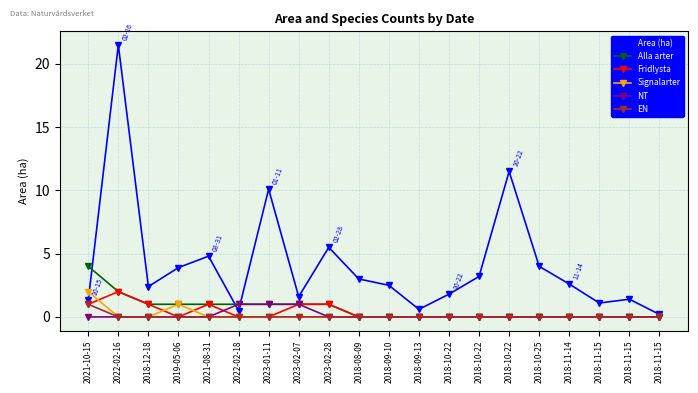

Rank the categories by EN value from lowest to highest.

2022-02-16, 2018-12-18, 2019-05-06, 2021-08-31, 2022-02-18, 2023-01-11, 2023-02-07, 2023-02-28, 2018-08-09, 2018-09-10, 2018-09-13, 2018-10-22, 2018-10-22, 2018-10-22, 2018-10-25, 2018-11-14, 2018-11-15, 2018-11-15, 2018-11-15, 2021-10-15